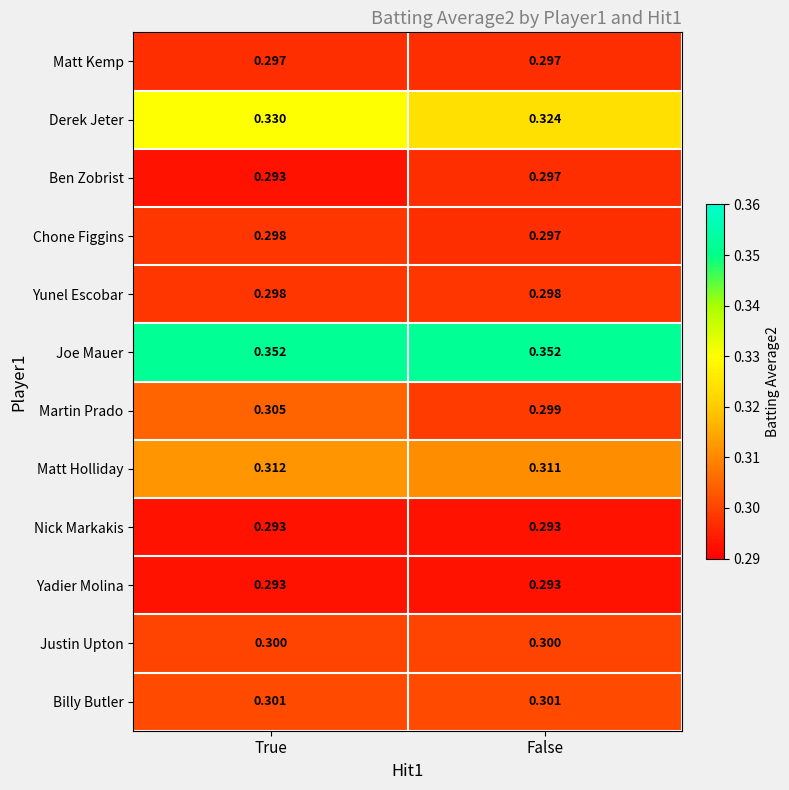

Which category has the highest value in the Martin Prado series?

True